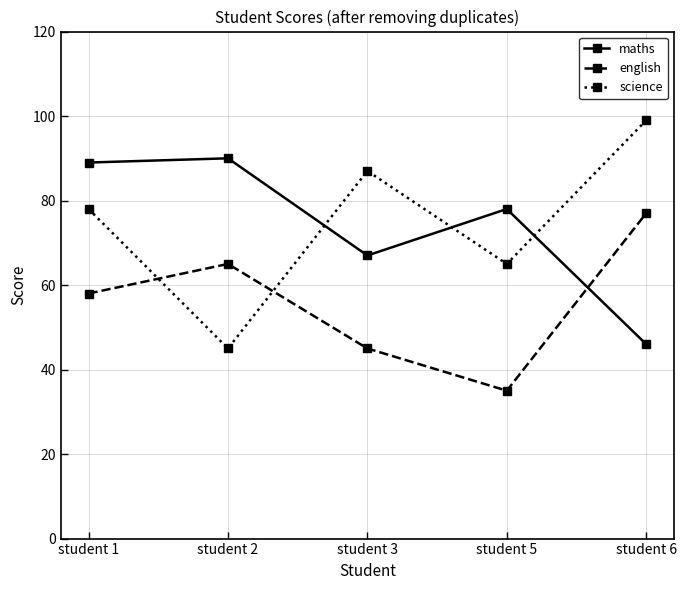

True or false: english and maths intersect in this chart.

True